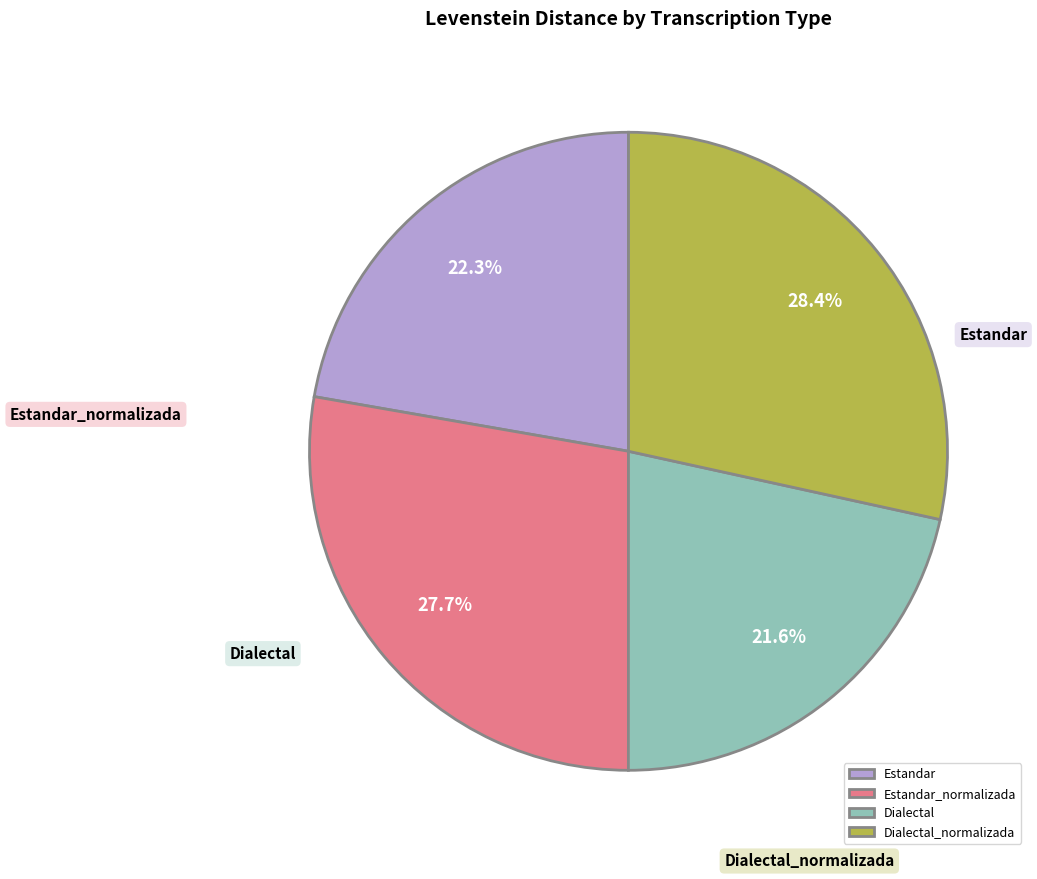

Count the number of slices in the pie.

4